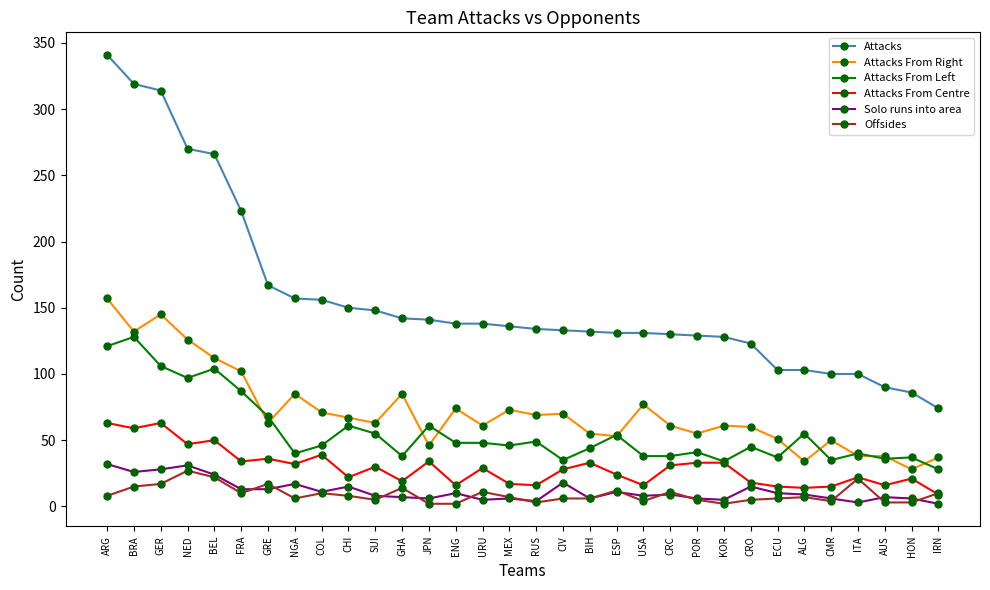

The value of Solo runs into area at ENG is 10. True or false?

True